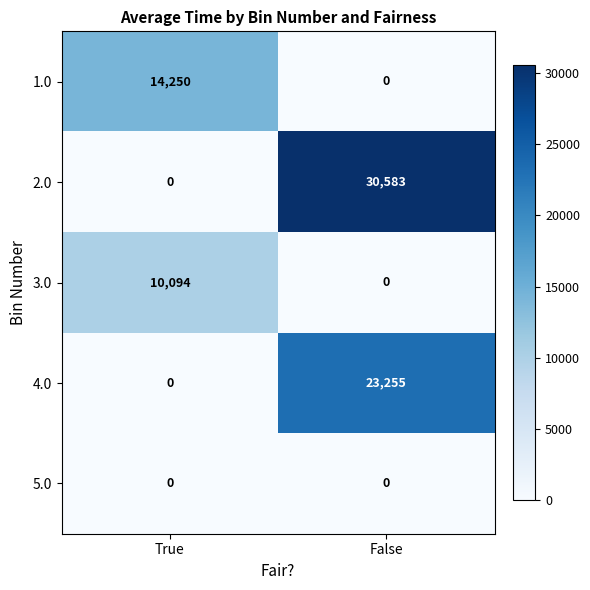

What is the maximum value shown in the chart?

30583